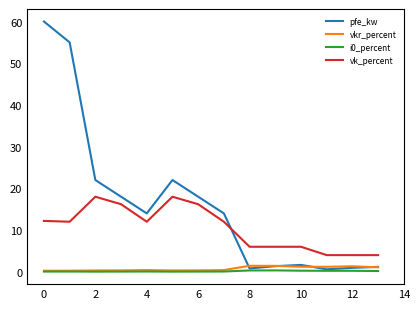

How many lines are shown in the chart?

4